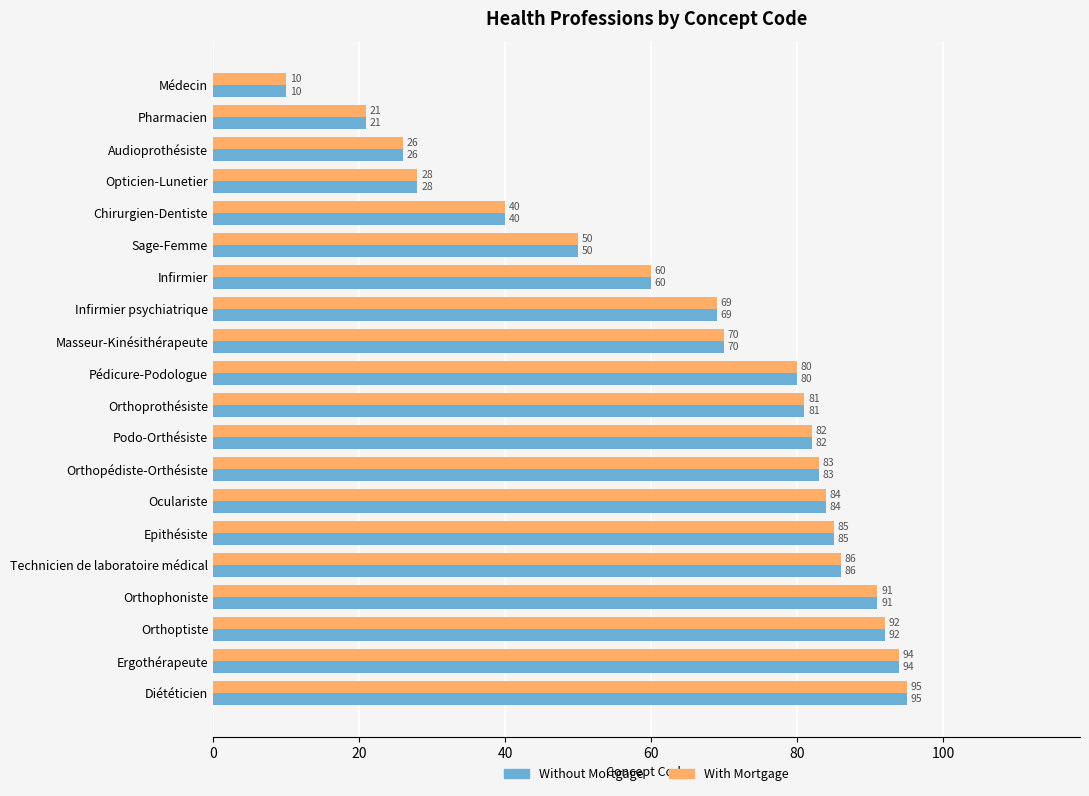

What is the average value of the Without Mortgage series?

66